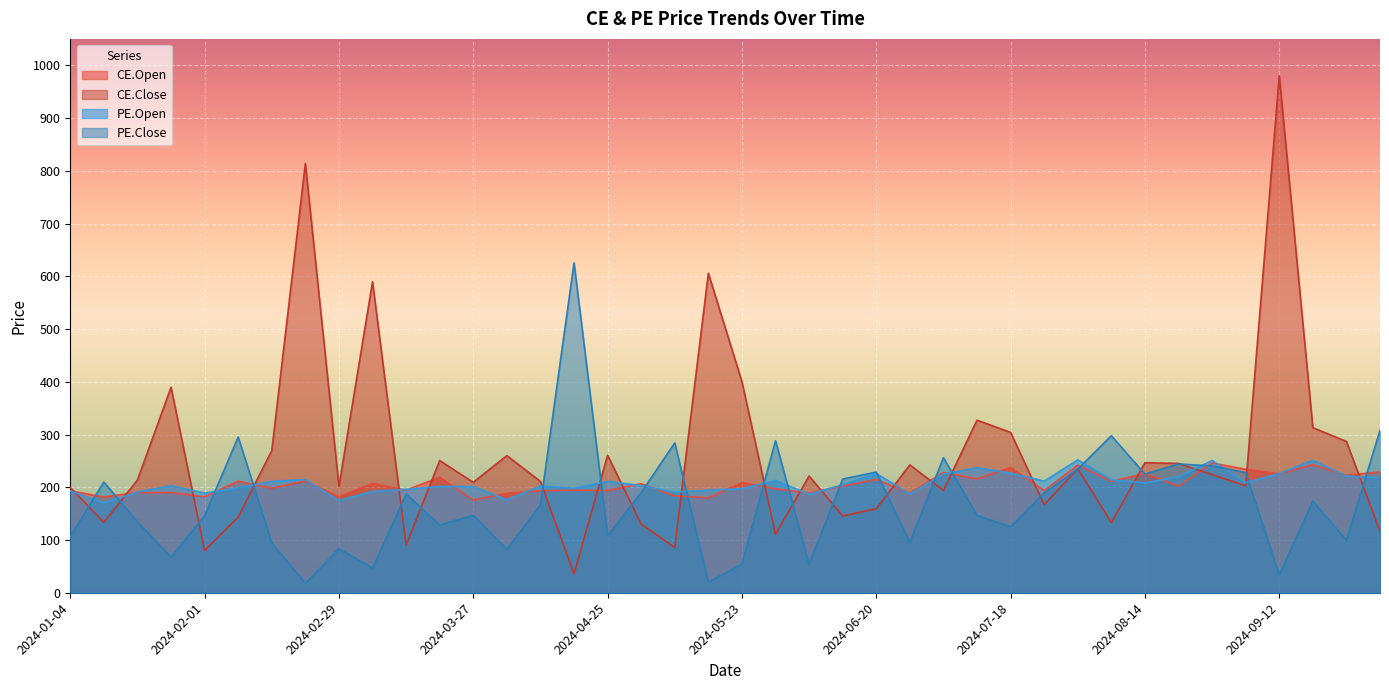

At 2024-05-16, list the series in order from smallest to largest.

PE.Close, CE.Open, PE.Open, CE.Close